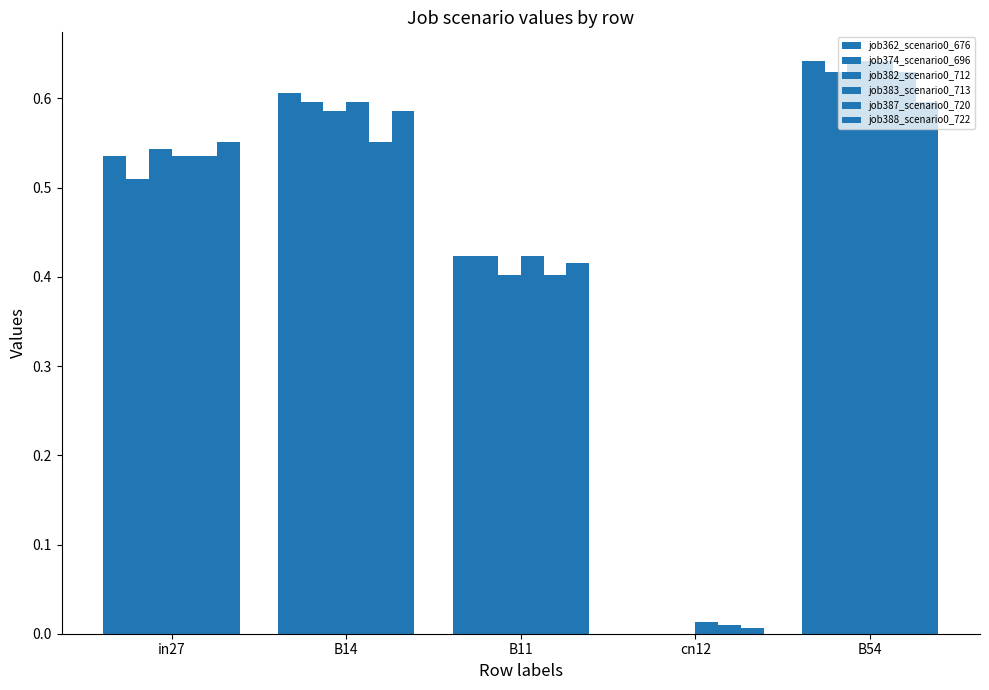

The job382_scenario0_712 series shows 0.8 at in27. True or false?

False